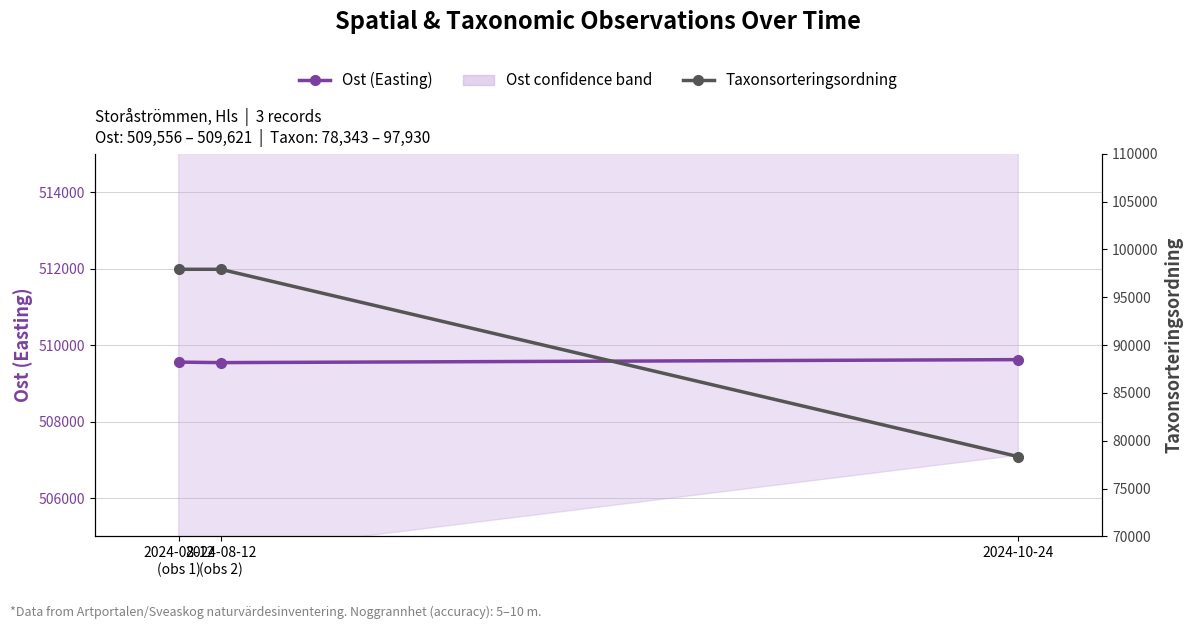

Which series has the widest spread of values?

Taxonsorteringsordning